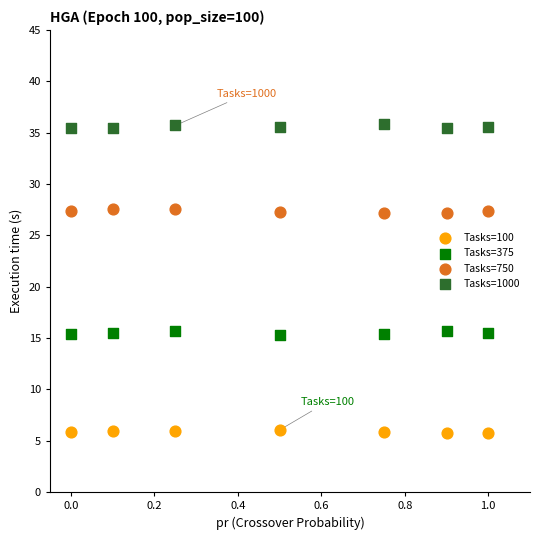

What are all the series names shown in the legend?

Tasks=100, Tasks=375, Tasks=750, Tasks=1000